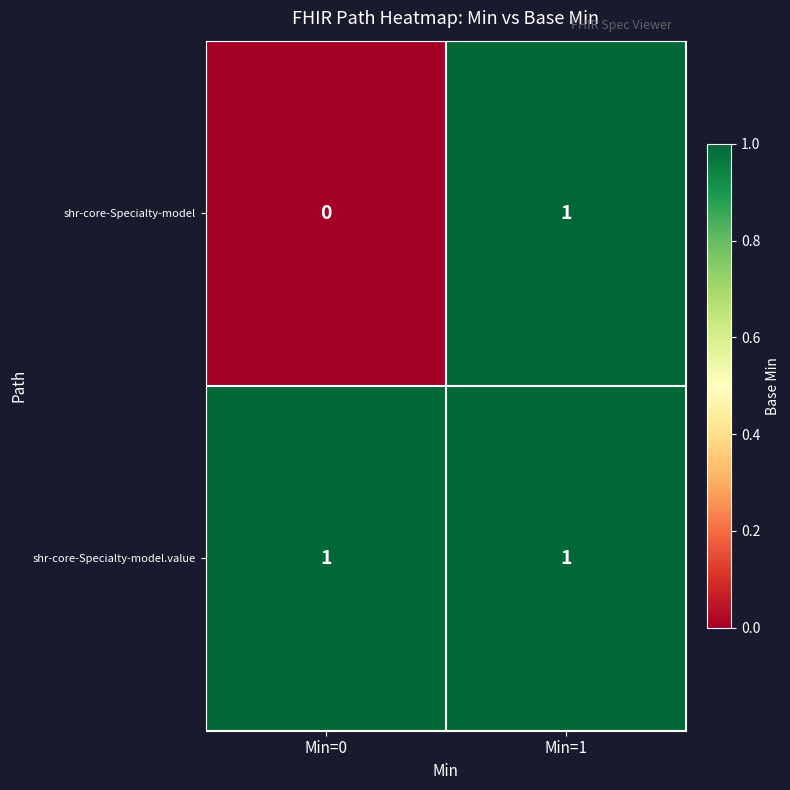

Which series changed the most between Min=0 and Min=1?

shr-core-Specialty-model